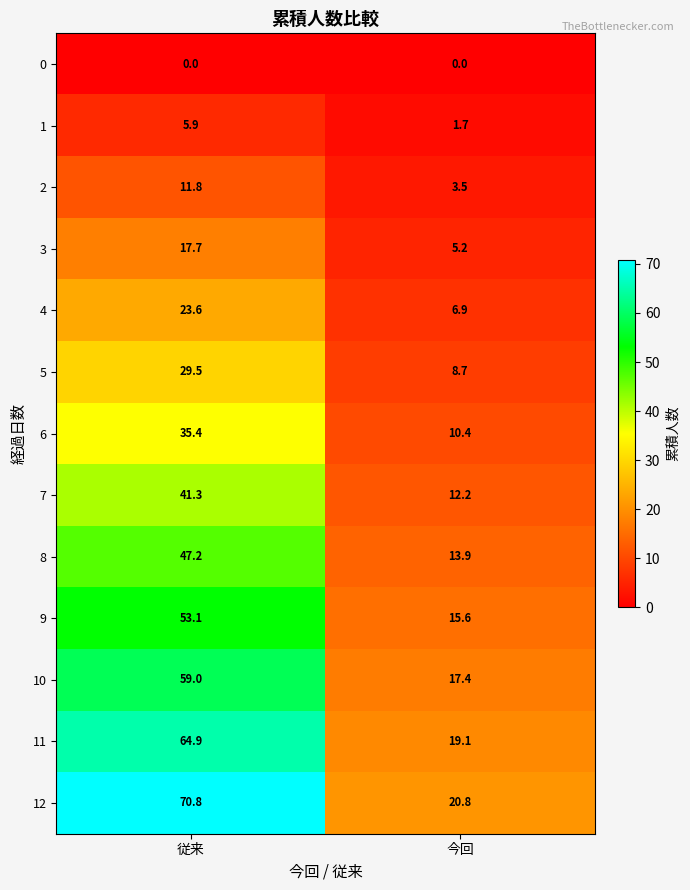

Rank the series by their maximum value, from lowest to highest.

0, 1, 2, 3, 4, 5, 6, 7, 8, 9, 10, 11, 12